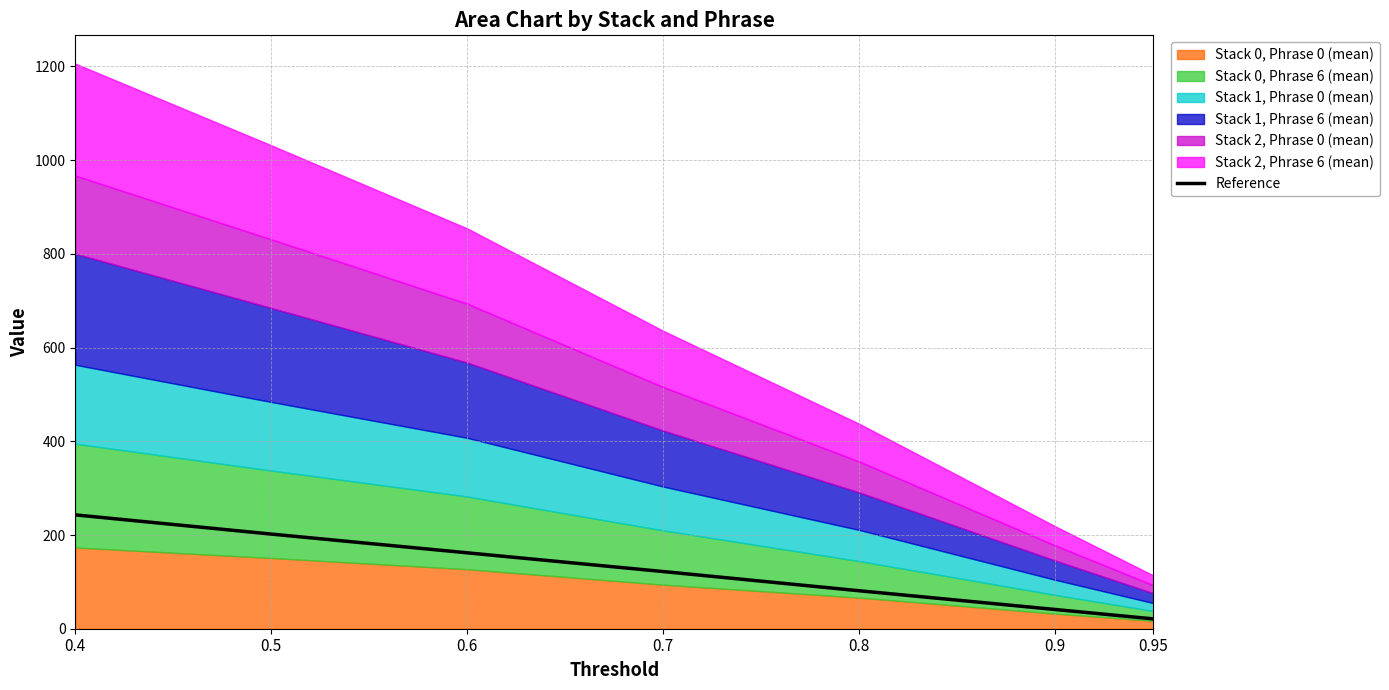

Which label corresponds to the smallest value in the chart?

0.95